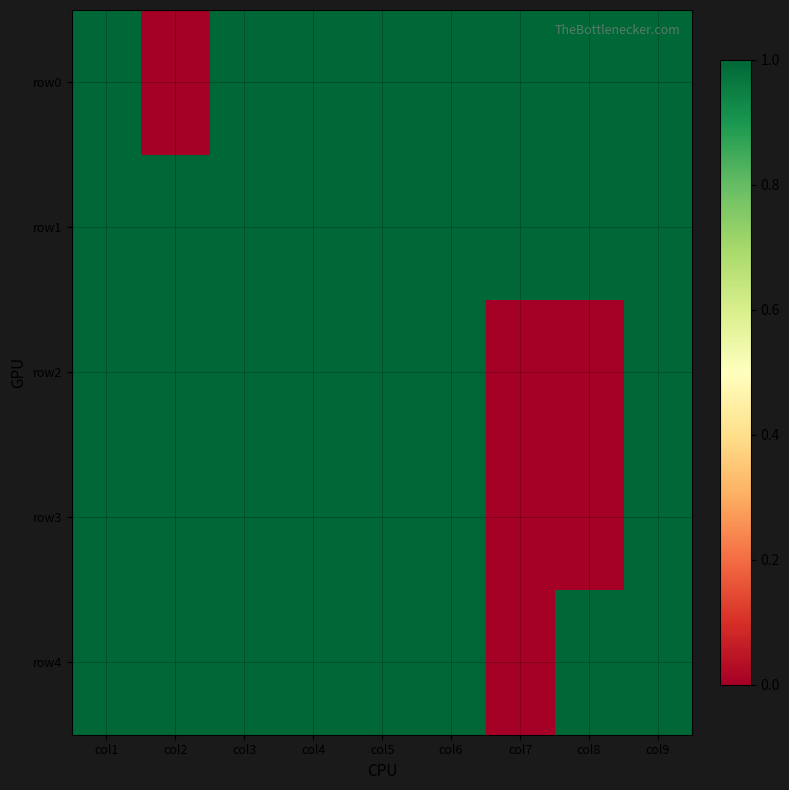

At how many categories does at least one series exceed 0?

9